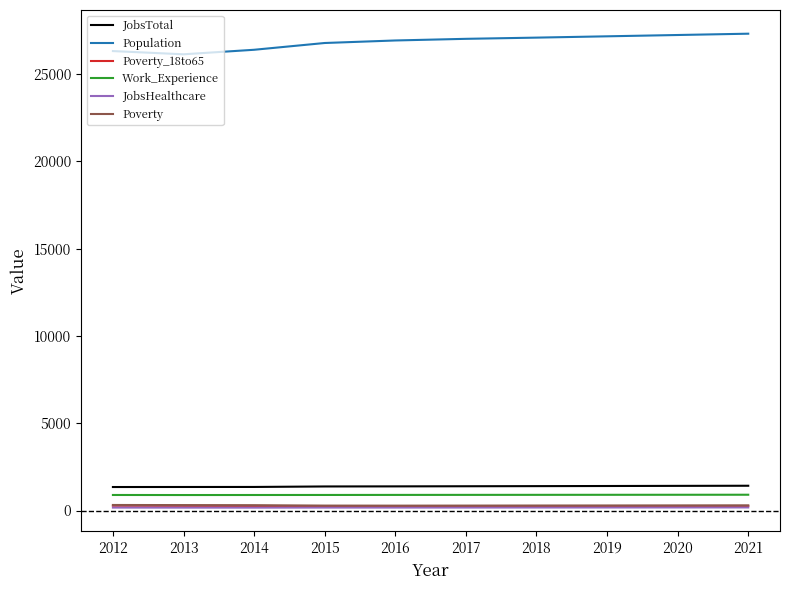

The Poverty_18to65 series shows 258 at 2020. True or false?

True